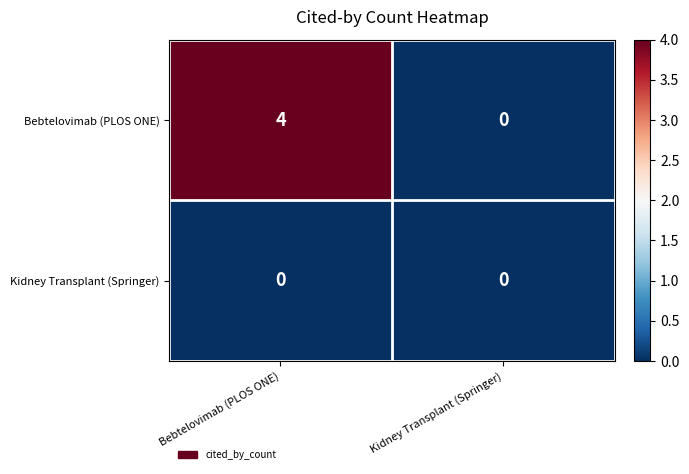

Is it true that Bebtelovimab (PLOS ONE) equals 2 at Kidney Transplant (Springer)?

False